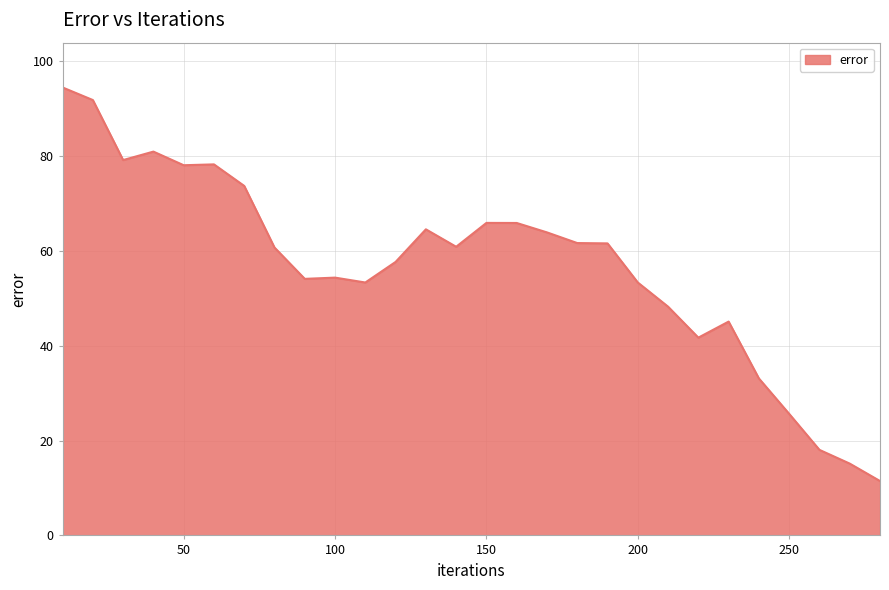

What is the greatest value displayed?

94.5